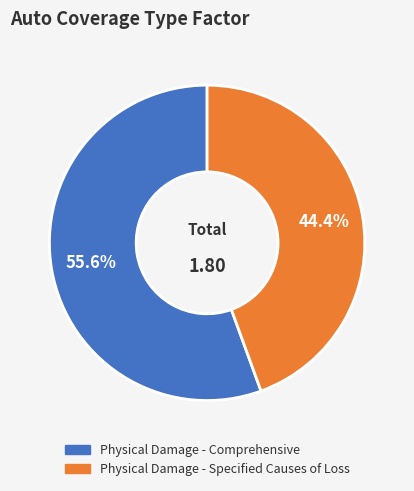

How many slices are in this pie chart?

2